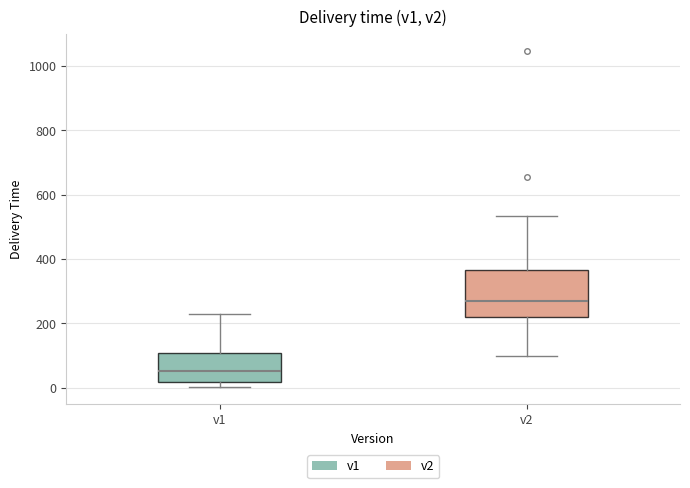

Comparing the boxes themselves (not the whiskers), which one is the tallest?

v2